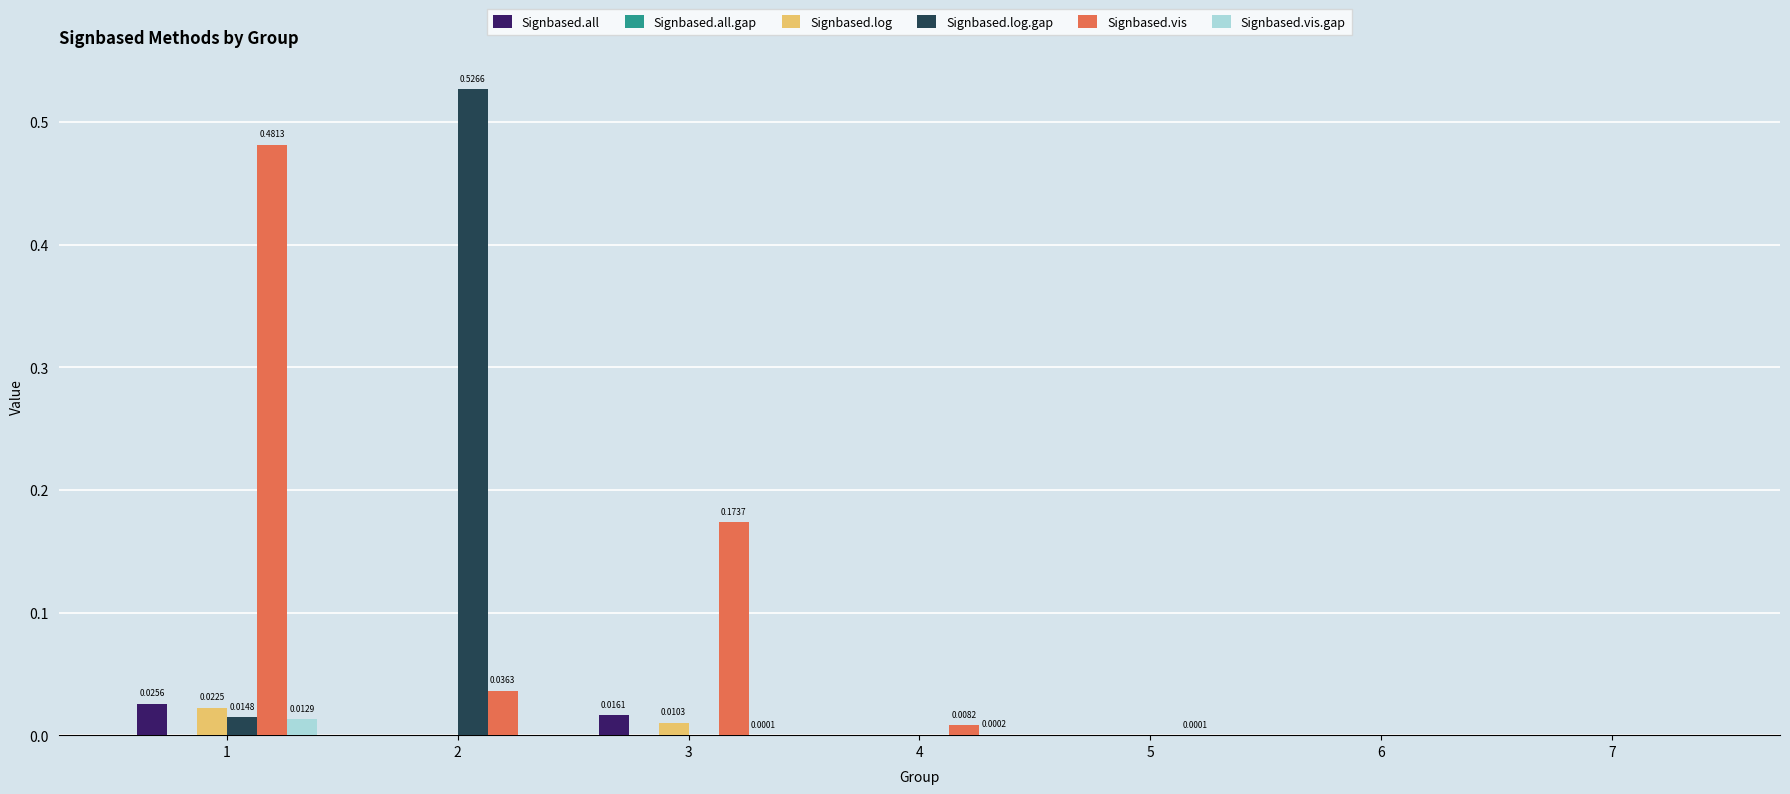

How many distinct data groups are displayed?

6